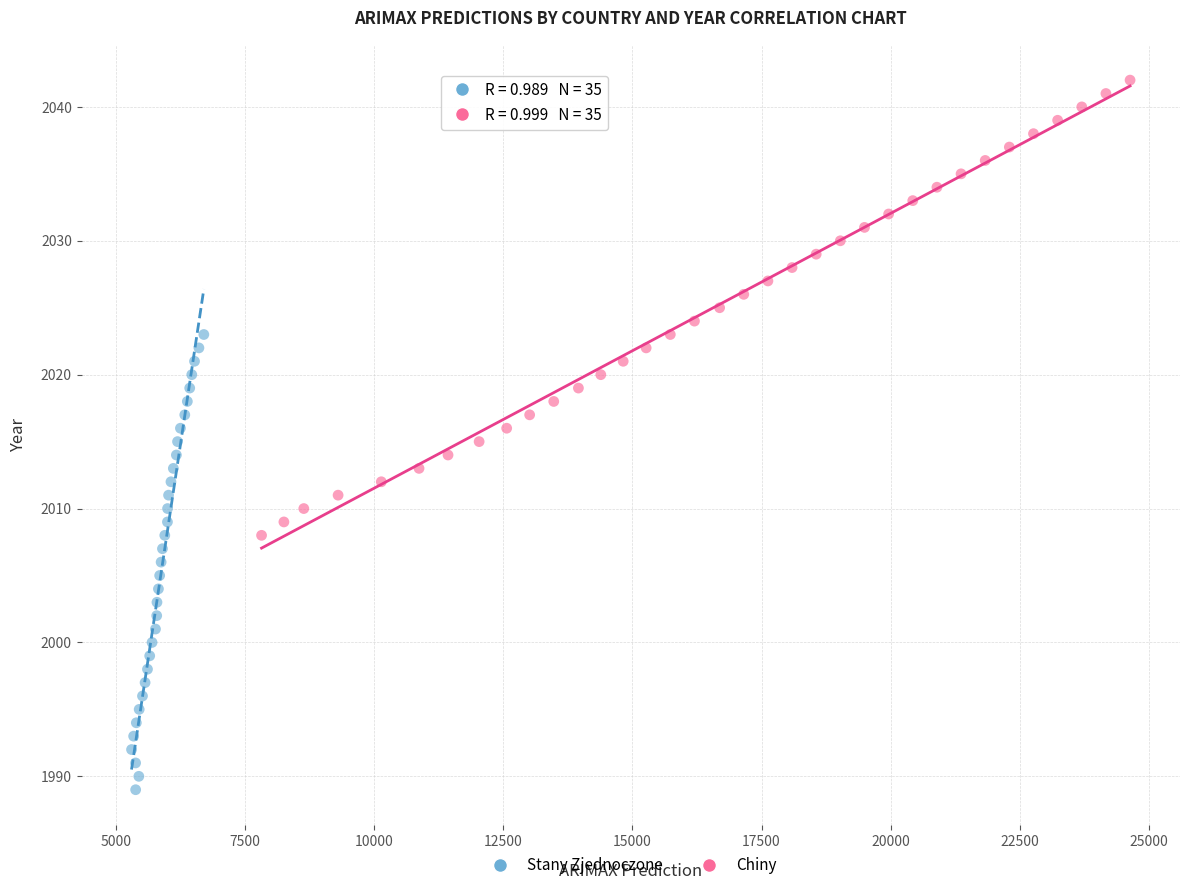

Which series contains the lowest Y value?

Stany Zjednoczone